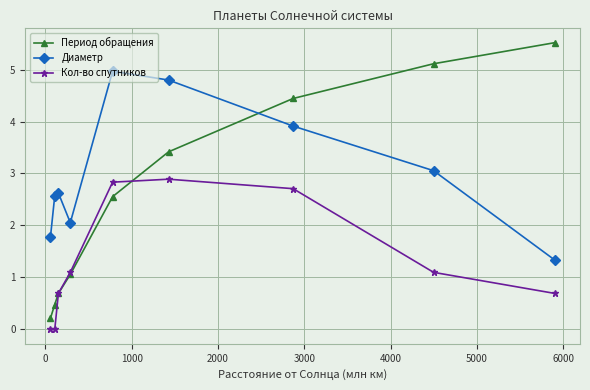

How many data points in Период обращения are less than 2?

4